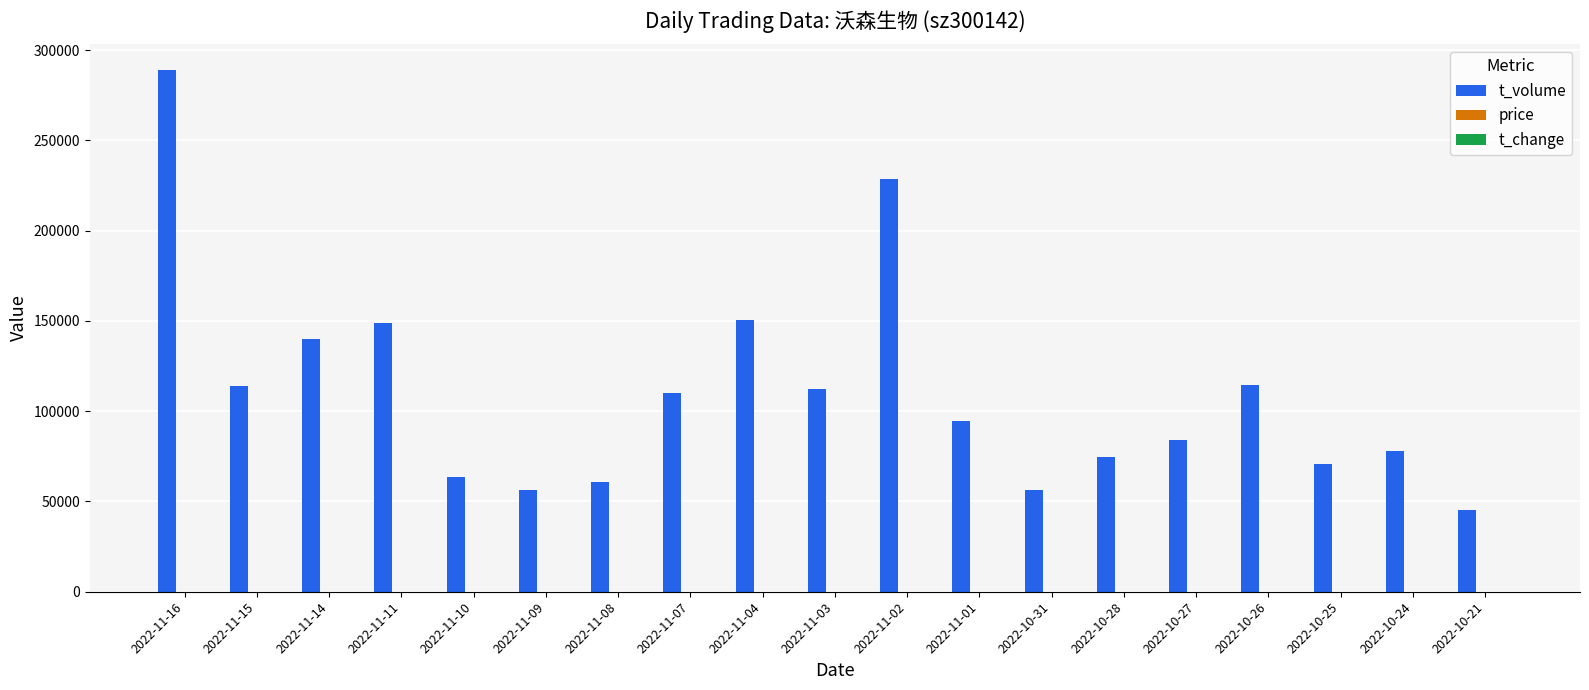

How many distinct data groups are displayed?

3